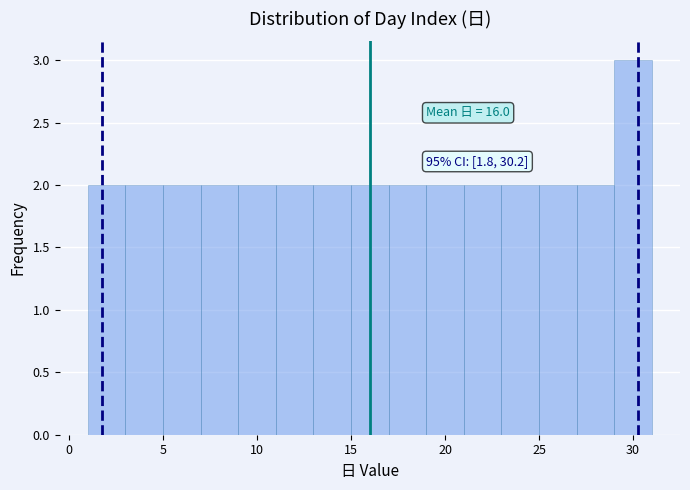

Which range on the x-axis has the tallest bar?

29 to 31